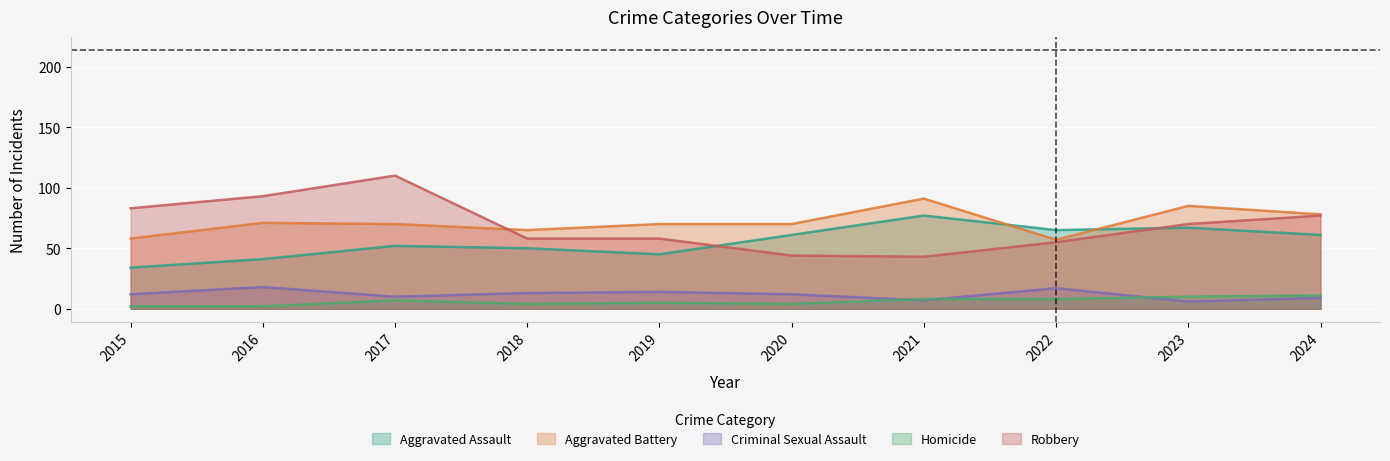

At how many categories does at least one series exceed 101?

1